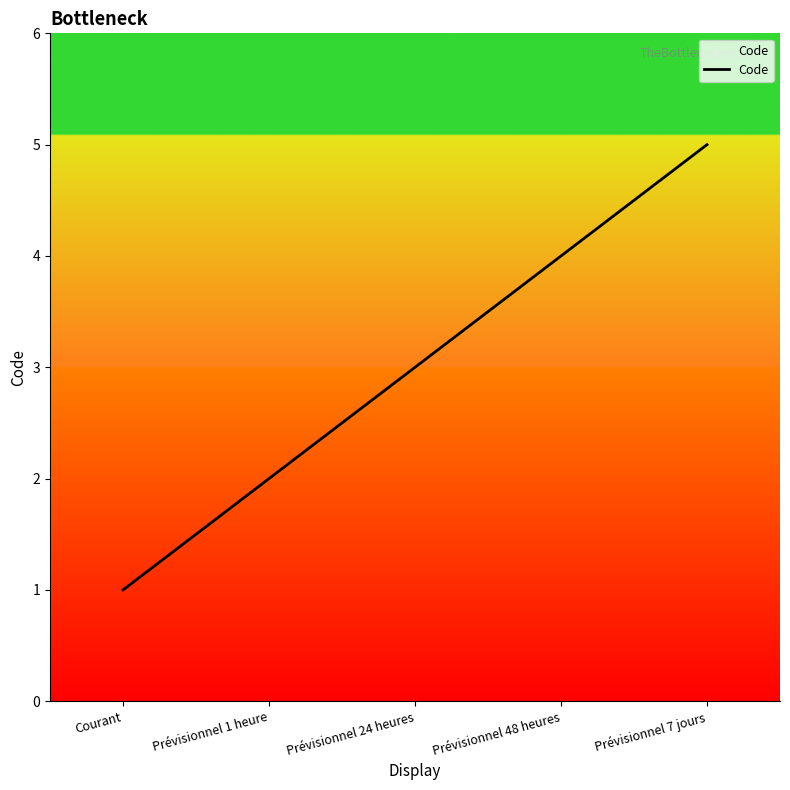

List the labels in order of value, largest first.

Prévisionnel 7 jours, Prévisionnel 48 heures, Prévisionnel 24 heures, Prévisionnel 1 heure, Courant